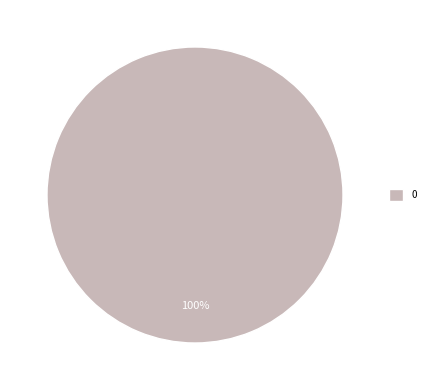

Is it true that 0 is 100% of the pie?

True